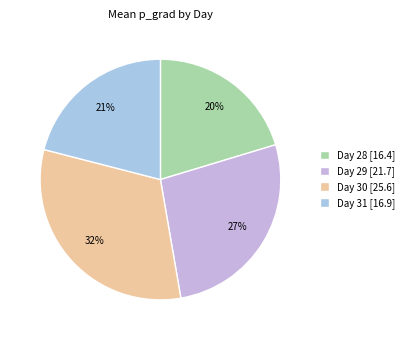

How many segments does this pie chart have?

4